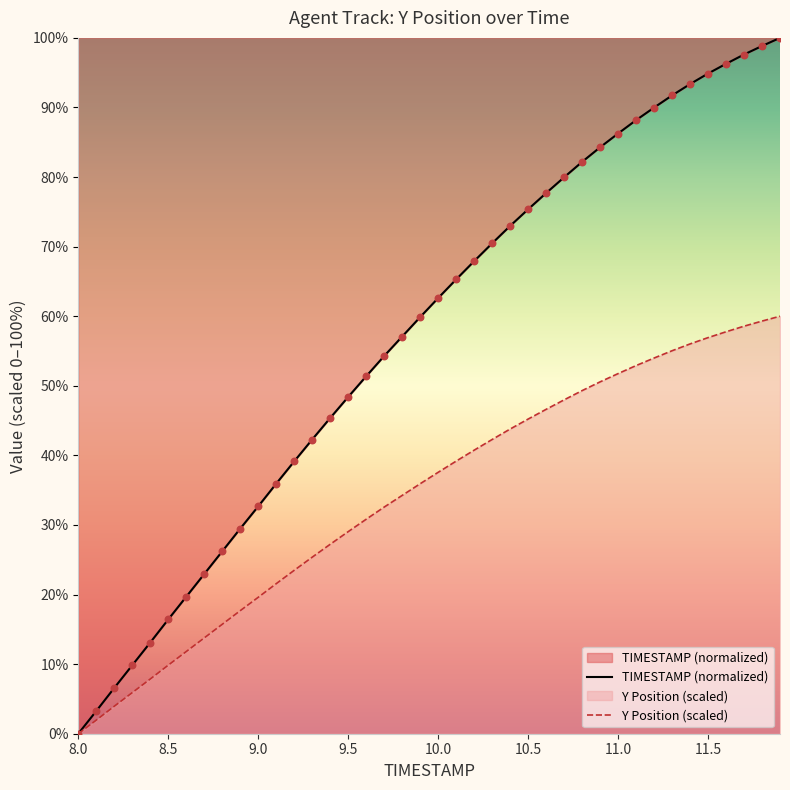

Which series has the largest Y range (max minus min)?

TIMESTAMP (normalized)